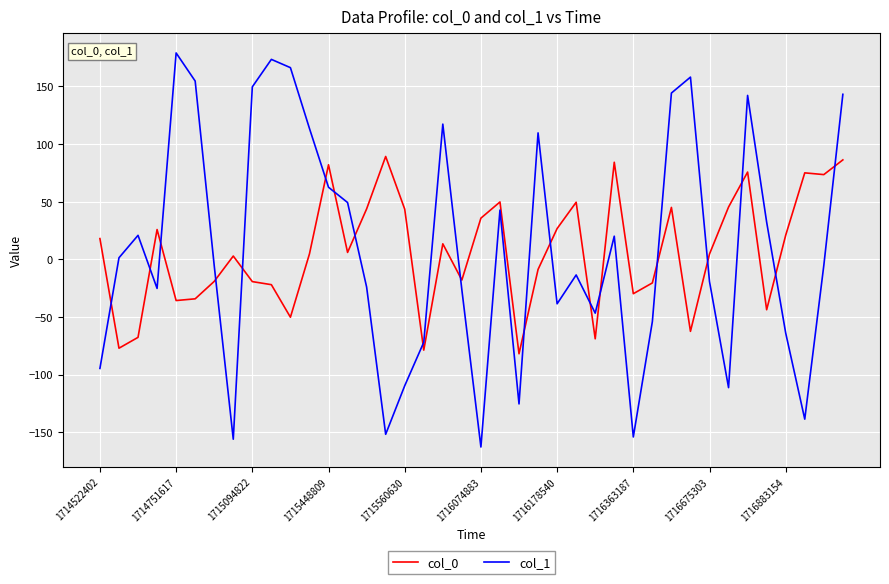

How many times do col_0 and col_1 cross each other?

19